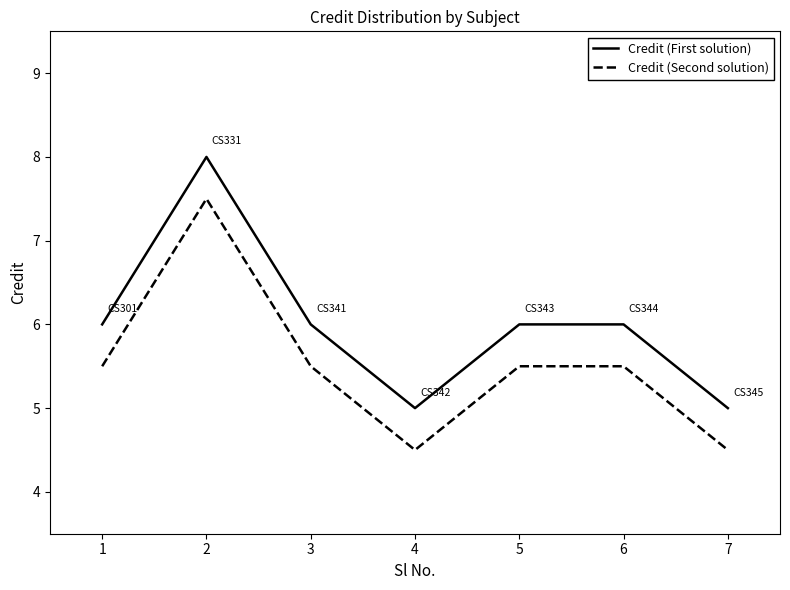

What is the spread (max minus min) of values at 1?

0.5